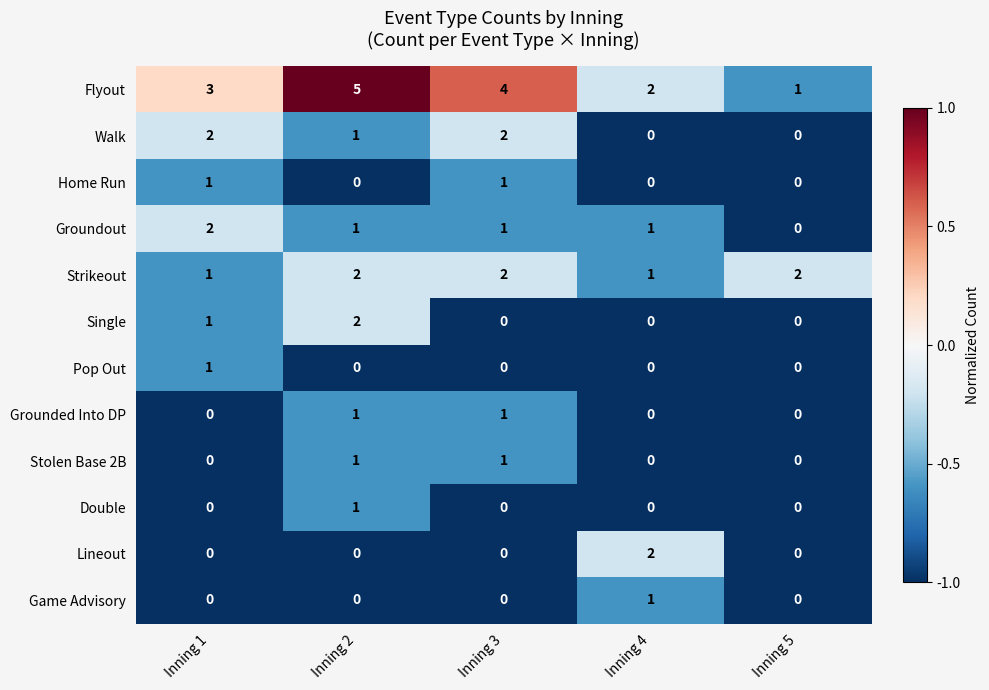

Where is Flyout nearest to the value 3?

Inning 1